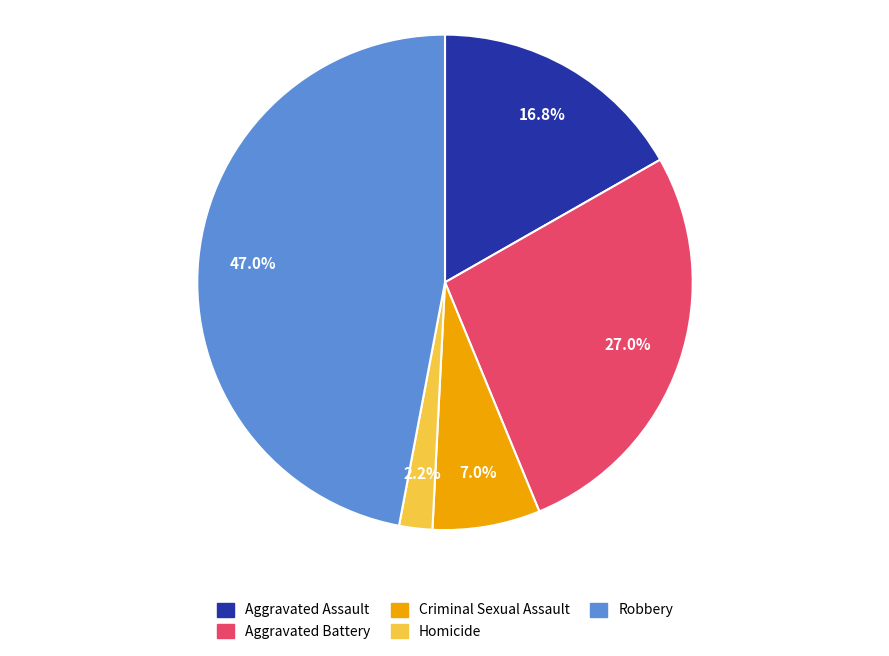

Which has a higher value, Robbery or Homicide?

Robbery